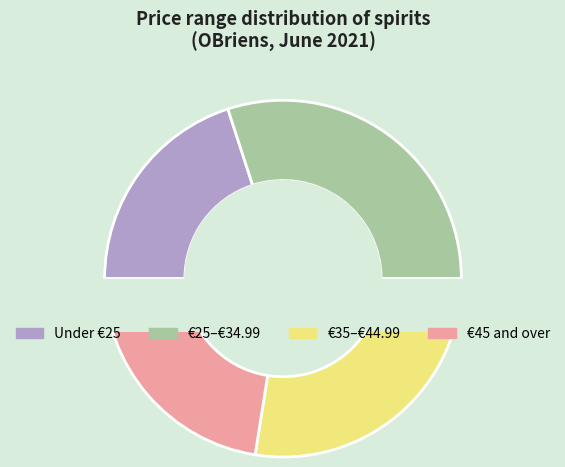

Is the sum of 27 and 33 greater than half?

No